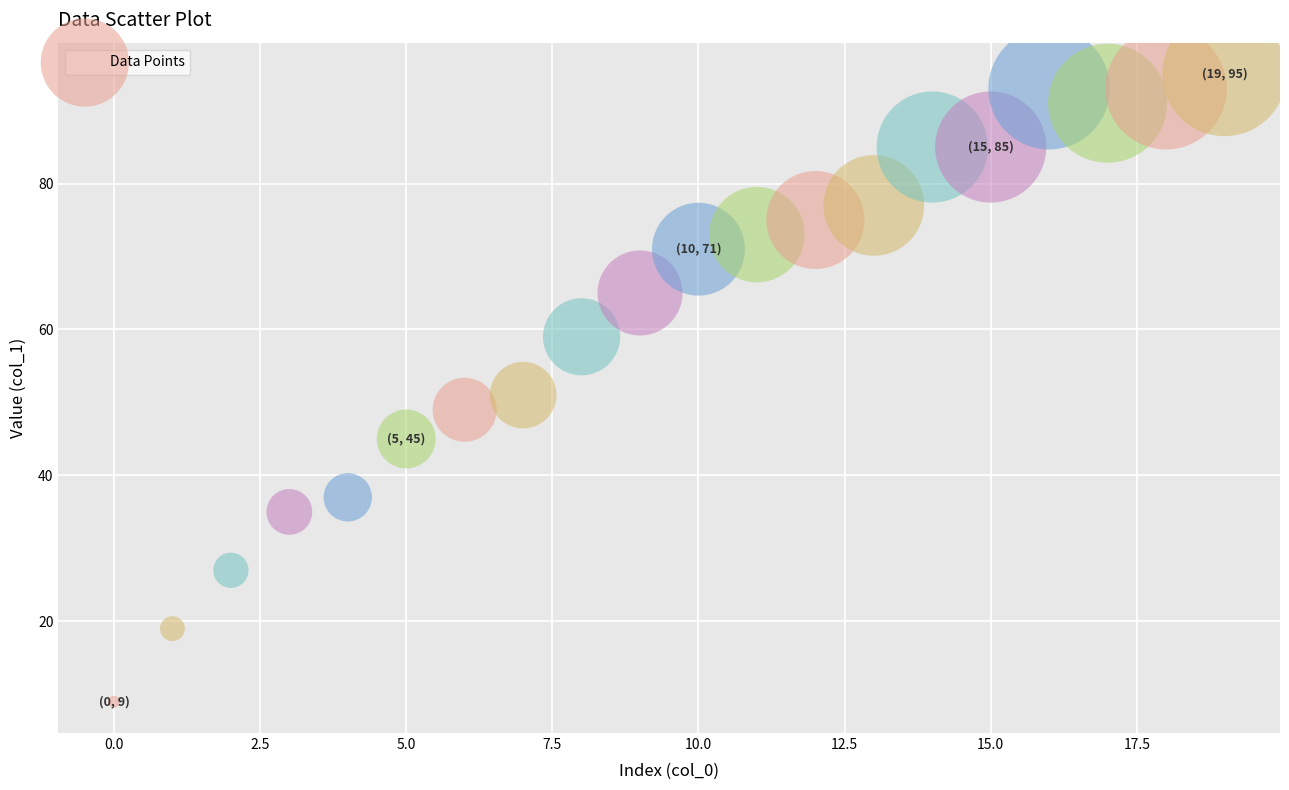

What is the range of Y values (max minus min)?

86